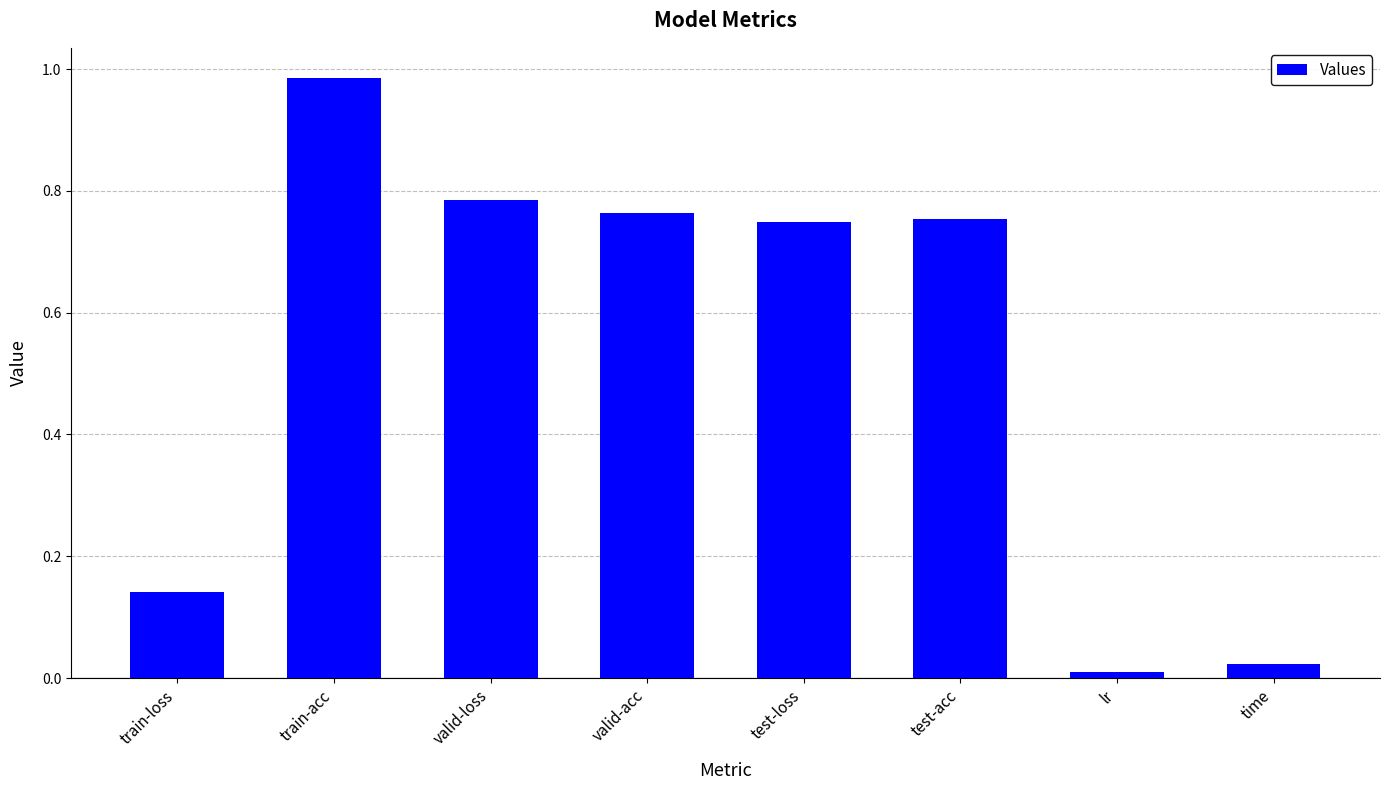

The chart shows a value of 0.4 at train-acc. True or false?

False